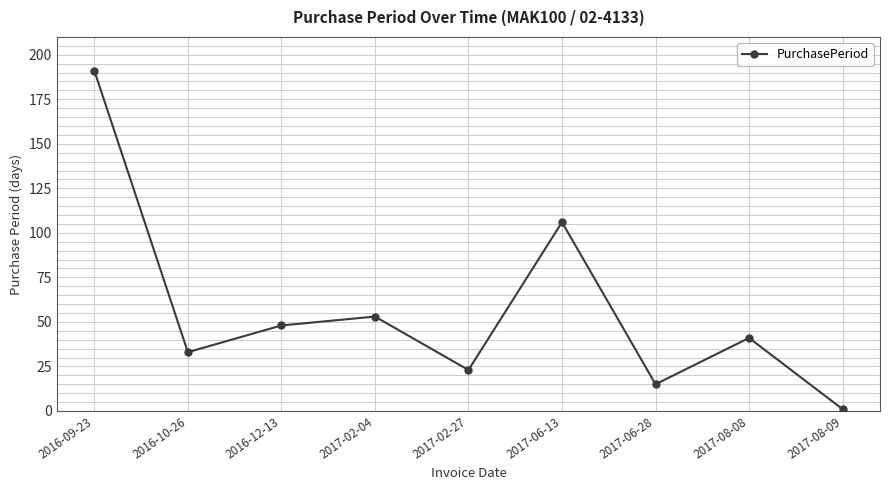

Reading right to left, list all the values displayed in this chart.

1	41	15	106	23	53	48	33	191